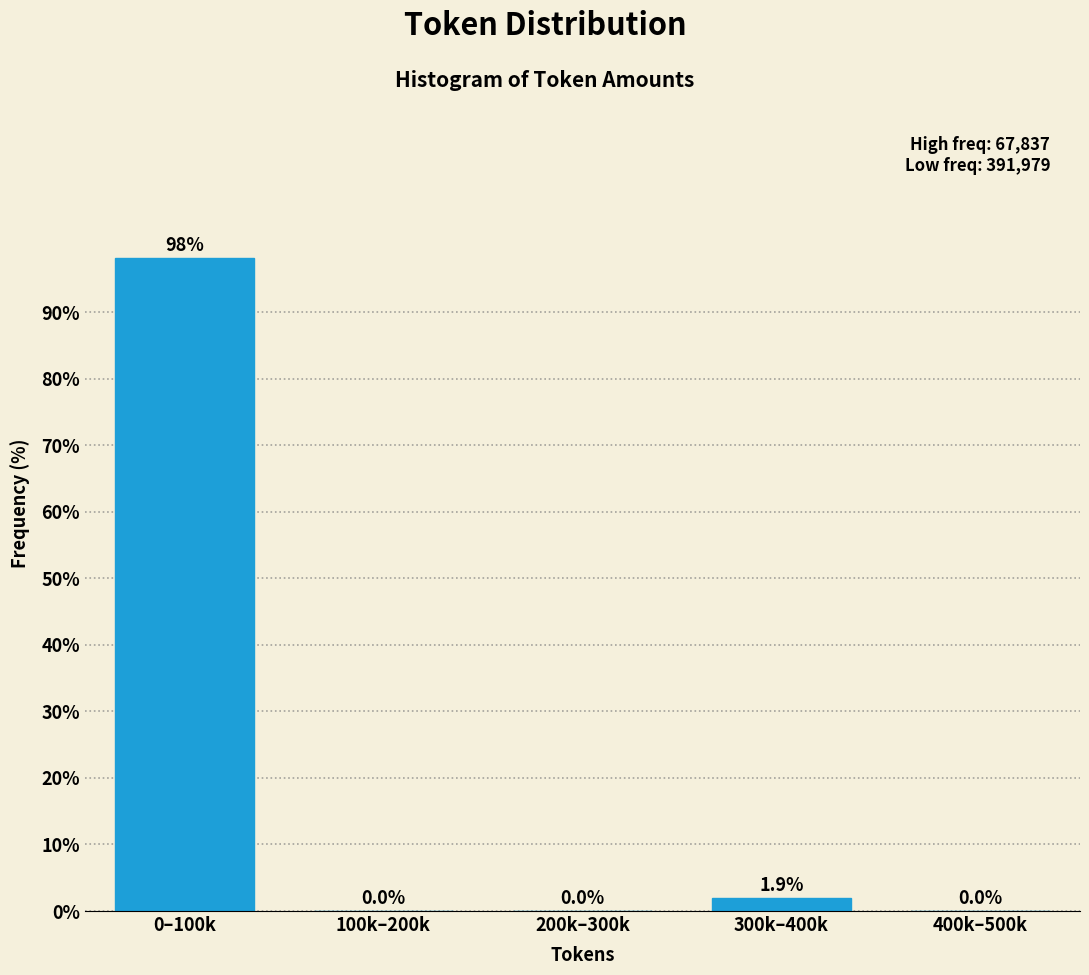

Reading left to right, what are all the values shown in this chart?

0–100k=98.1	100k–200k=0.0	200k–300k=0.0	300k–400k=1.9	400k–500k=0.0